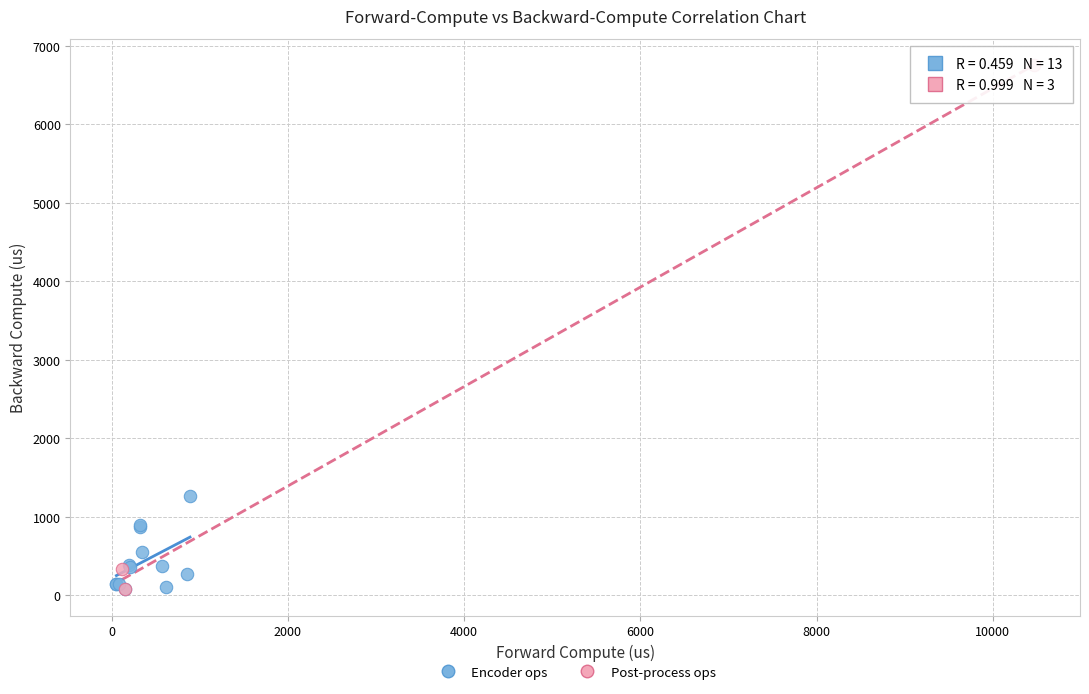

Which series reaches the maximum Y coordinate?

Post-process ops